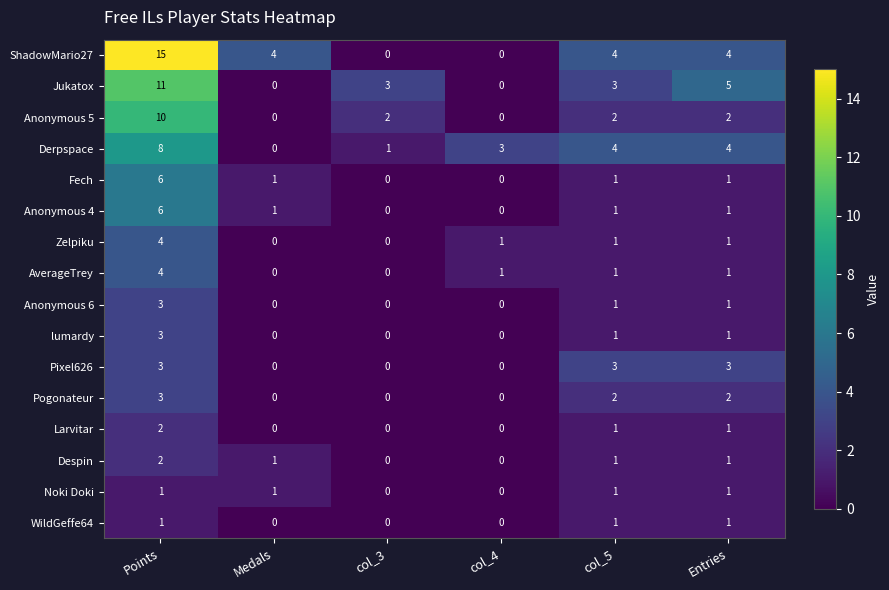

At how many categories does at least one series exceed 10?

1